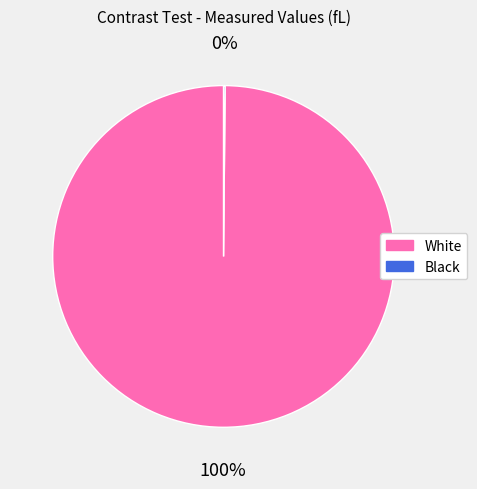

The White slice represents 100% of the pie. True or false?

True